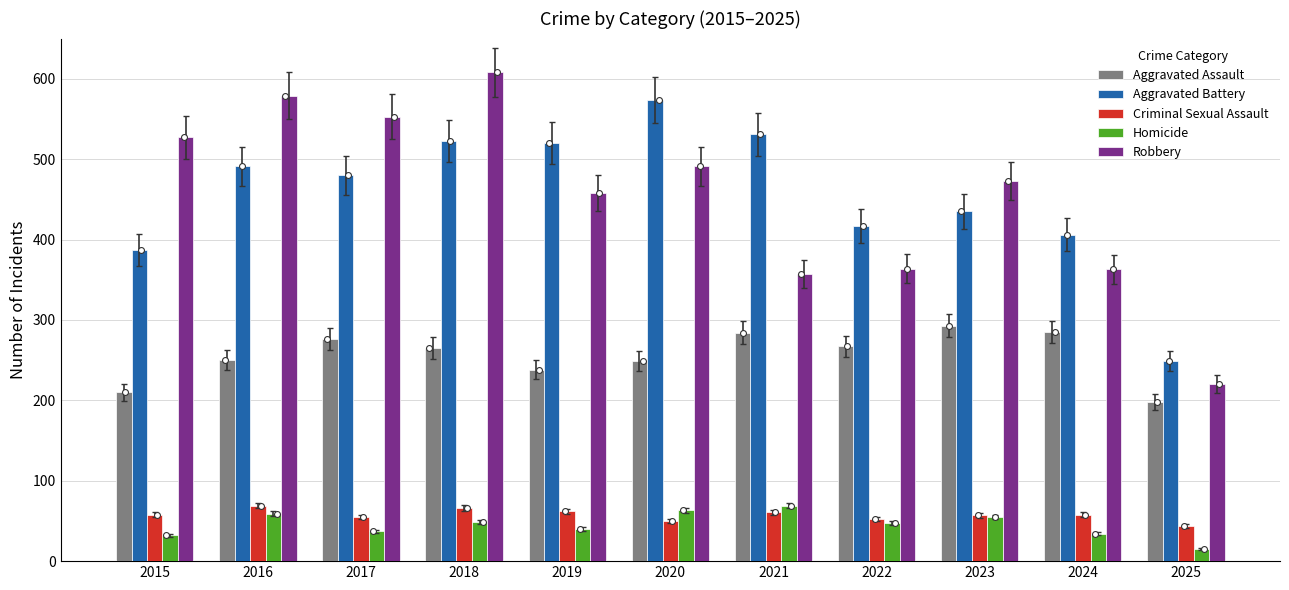

Which series reaches the minimum Y coordinate?

Homicide